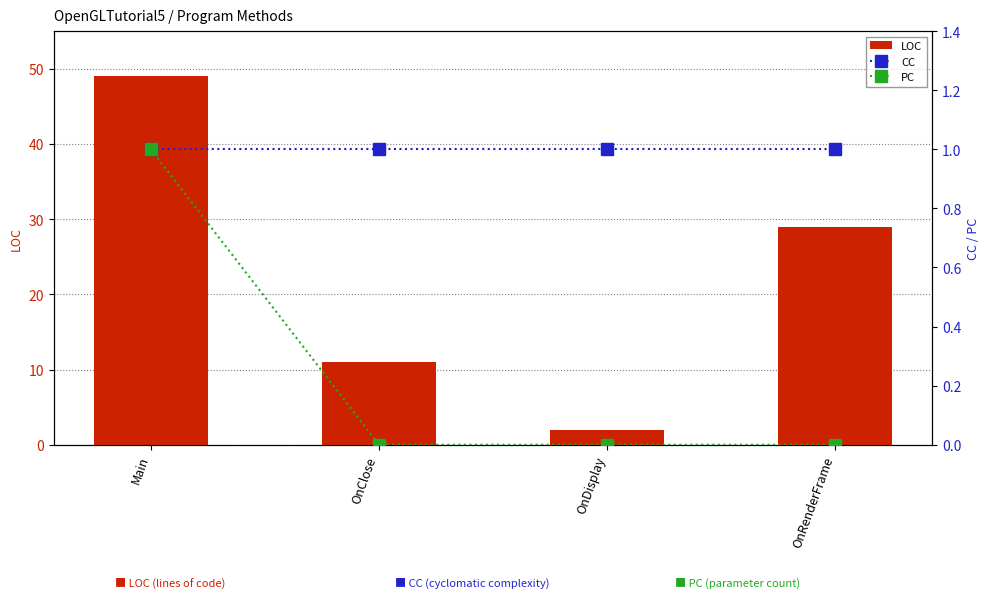

Between Main and OnRenderFrame, which series saw the biggest shift?

LOC